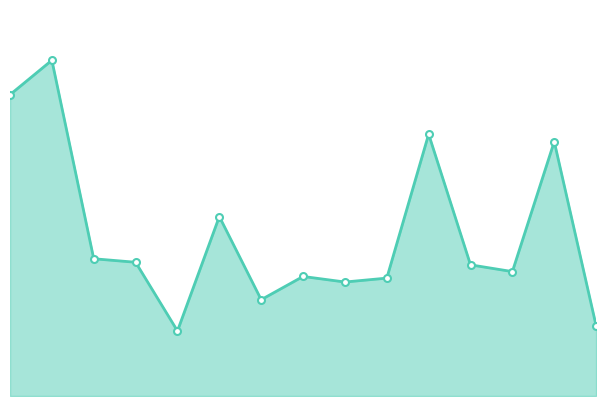

At which category does the data reach its first local valley?

Karlovarský kraj